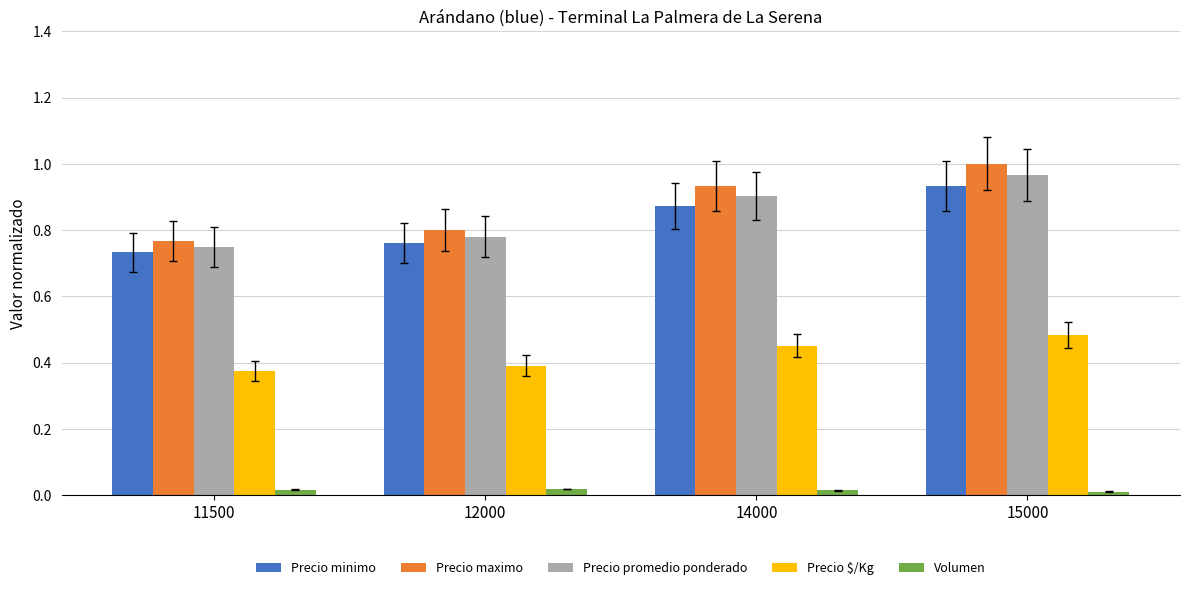

How many bars are there in each group?

5